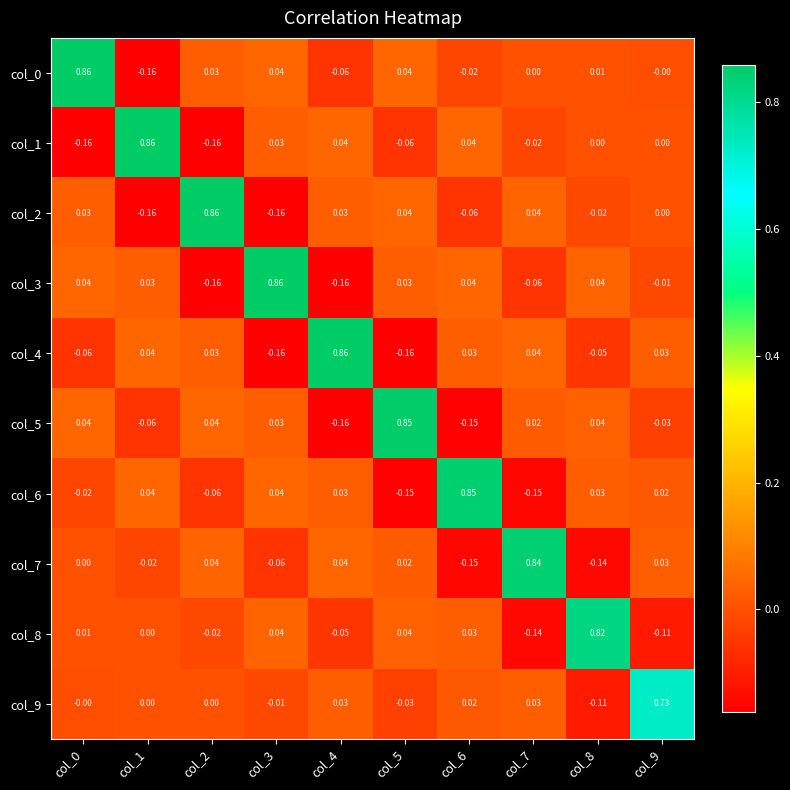

Reading right to left, list all the values displayed in this chart.

col_0: col_9=-0.0	col_8=0.0	col_7=0.0	col_6=-0.0	col_5=0.0	col_4=-0.1	col_3=0.0	col_2=0.0	col_1=-0.2	col_0=0.9
col_1: col_9=0.0	col_8=0.0	col_7=-0.0	col_6=0.0	col_5=-0.1	col_4=0.0	col_3=0.0	col_2=-0.2	col_1=0.9	col_0=-0.2
col_2: col_9=0.0	col_8=-0.0	col_7=0.0	col_6=-0.1	col_5=0.0	col_4=0.0	col_3=-0.2	col_2=0.9	col_1=-0.2	col_0=0.0
col_3: col_9=-0.0	col_8=0.0	col_7=-0.1	col_6=0.0	col_5=0.0	col_4=-0.2	col_3=0.9	col_2=-0.2	col_1=0.0	col_0=0.0
col_4: col_9=0.0	col_8=-0.1	col_7=0.0	col_6=0.0	col_5=-0.2	col_4=0.9	col_3=-0.2	col_2=0.0	col_1=0.0	col_0=-0.1
col_5: col_9=-0.0	col_8=0.0	col_7=0.0	col_6=-0.1	col_5=0.8	col_4=-0.2	col_3=0.0	col_2=0.0	col_1=-0.1	col_0=0.0
col_6: col_9=0.0	col_8=0.0	col_7=-0.1	col_6=0.8	col_5=-0.1	col_4=0.0	col_3=0.0	col_2=-0.1	col_1=0.0	col_0=-0.0
col_7: col_9=0.0	col_8=-0.1	col_7=0.8	col_6=-0.1	col_5=0.0	col_4=0.0	col_3=-0.1	col_2=0.0	col_1=-0.0	col_0=0.0
col_8: col_9=-0.1	col_8=0.8	col_7=-0.1	col_6=0.0	col_5=0.0	col_4=-0.1	col_3=0.0	col_2=-0.0	col_1=0.0	col_0=0.0
col_9: col_9=0.7	col_8=-0.1	col_7=0.0	col_6=0.0	col_5=-0.0	col_4=0.0	col_3=-0.0	col_2=0.0	col_1=0.0	col_0=-0.0